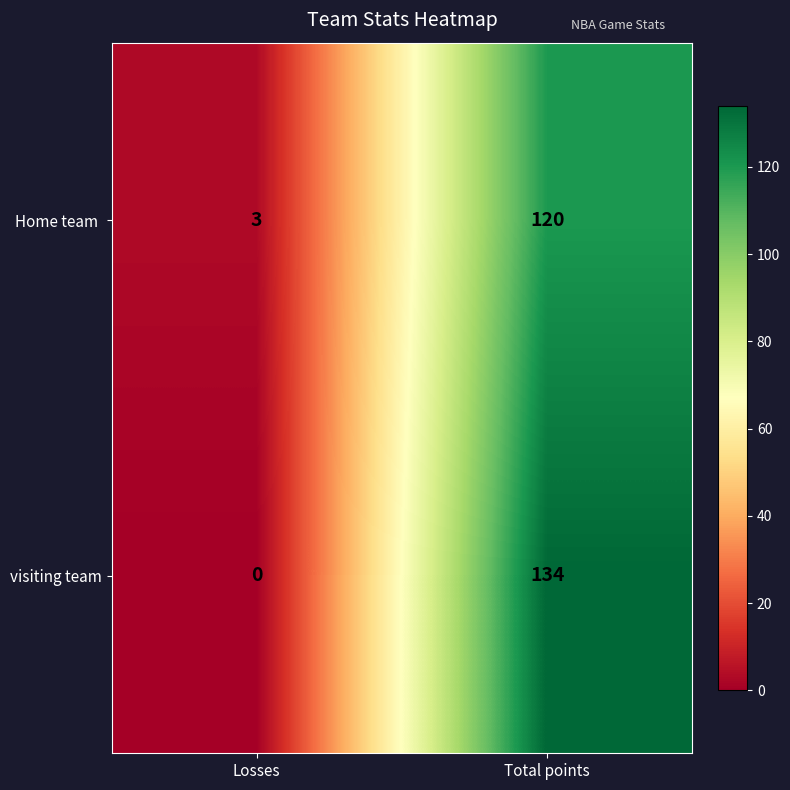

What is the difference between the visiting team values at Total points and Losses?

134